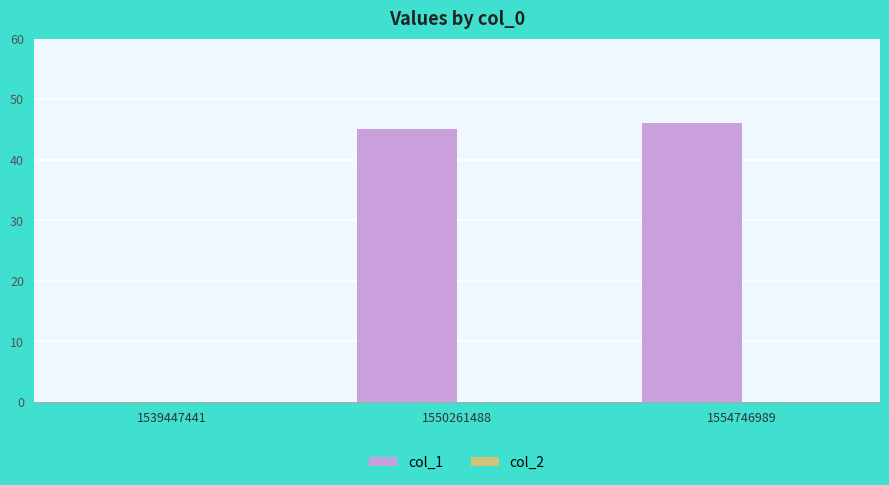

Is it true that the value at 1550261488 is 45?

True